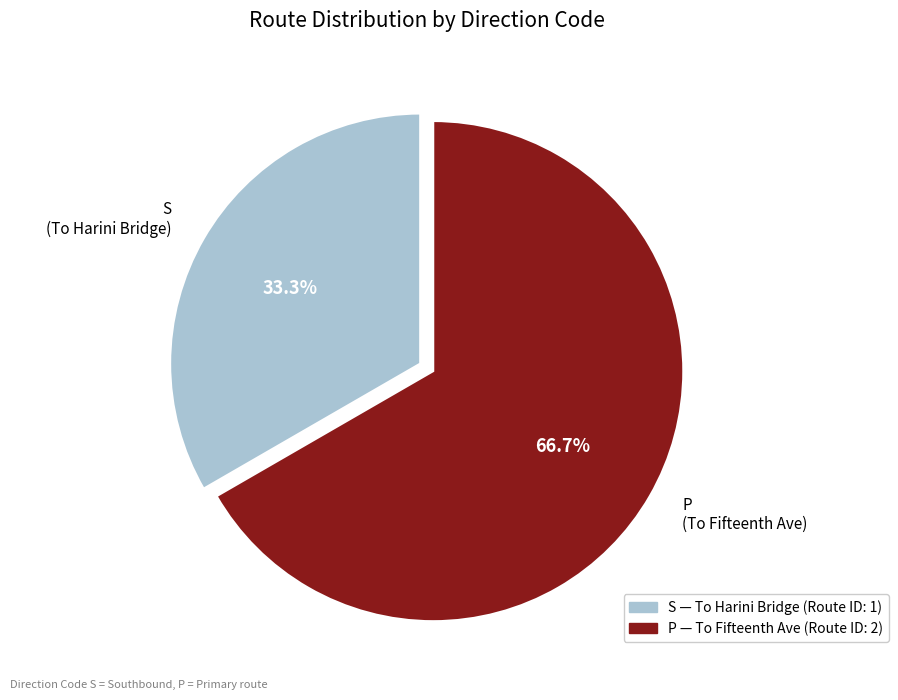

How many segments does this pie chart have?

2